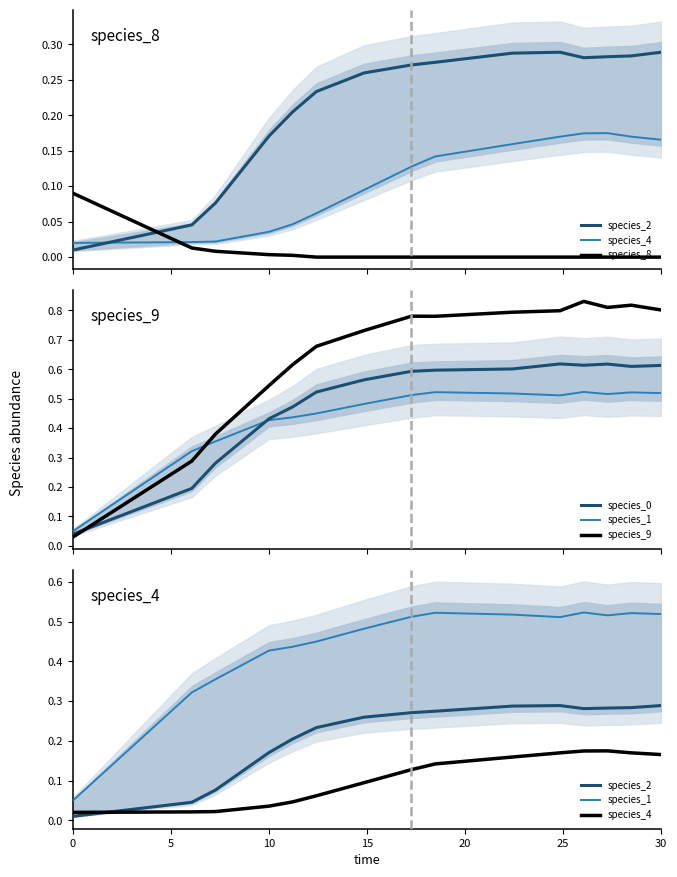

Between which two adjacent categories do species_9 and species_0 first intersect?

0 and 5